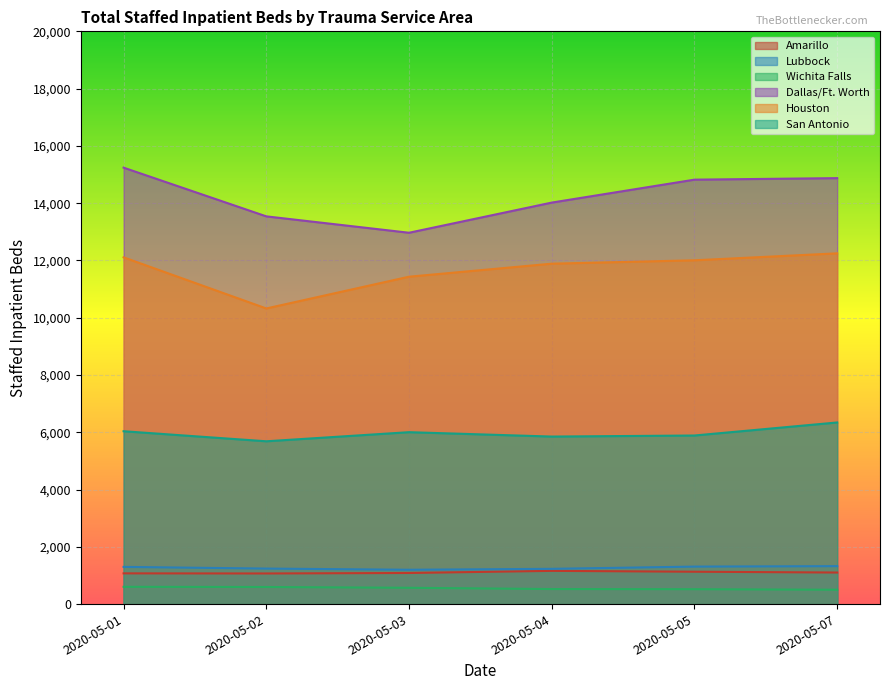

Where is Amarillo nearest to the value 1114?

2020-05-07